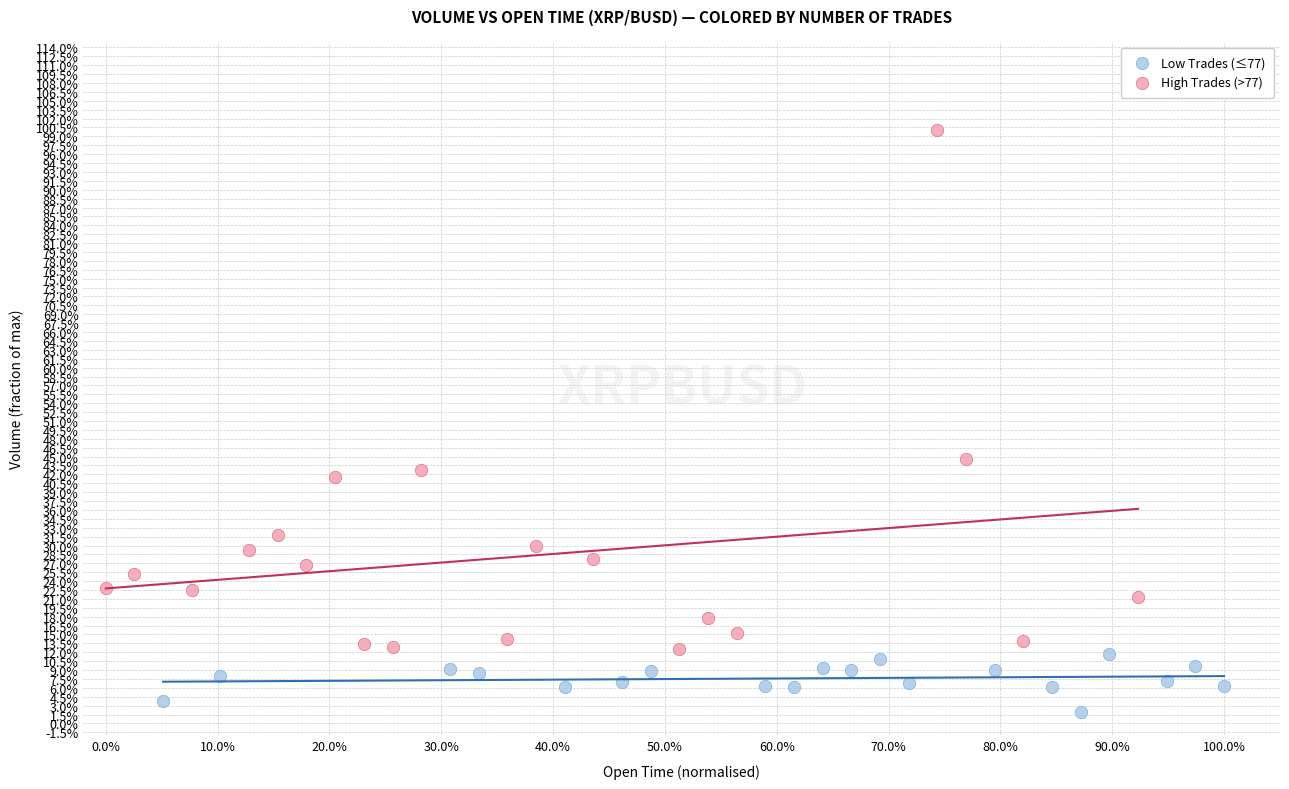

Which series reaches the minimum Y coordinate?

Low Trades (≤77)